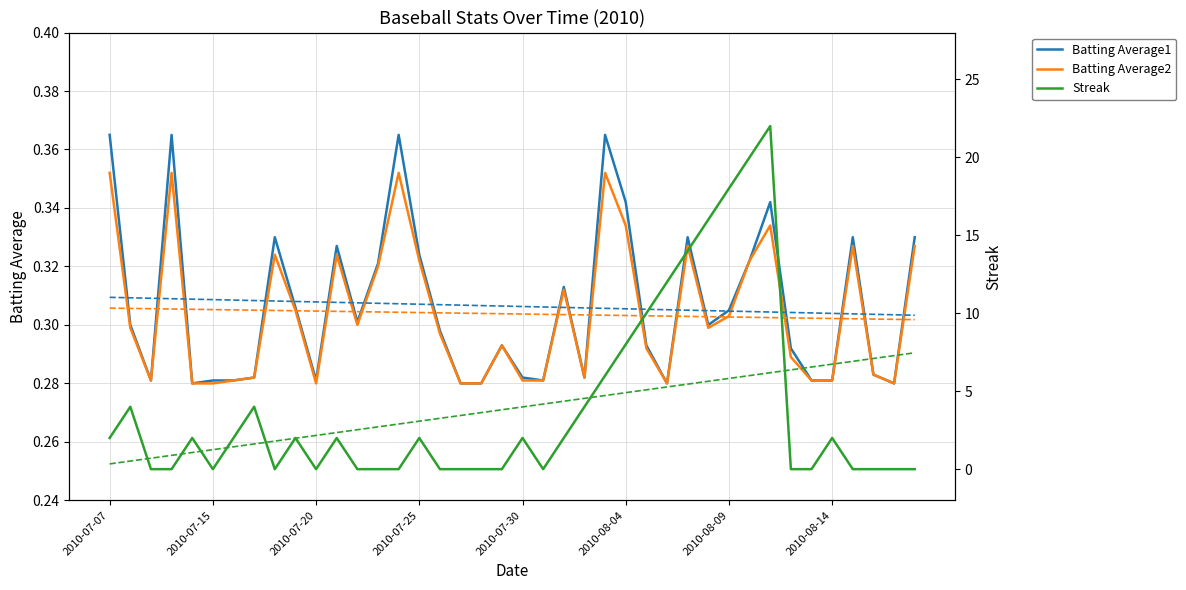

What are all the series names shown in the legend?

Batting Average1, Batting Average2, Streak